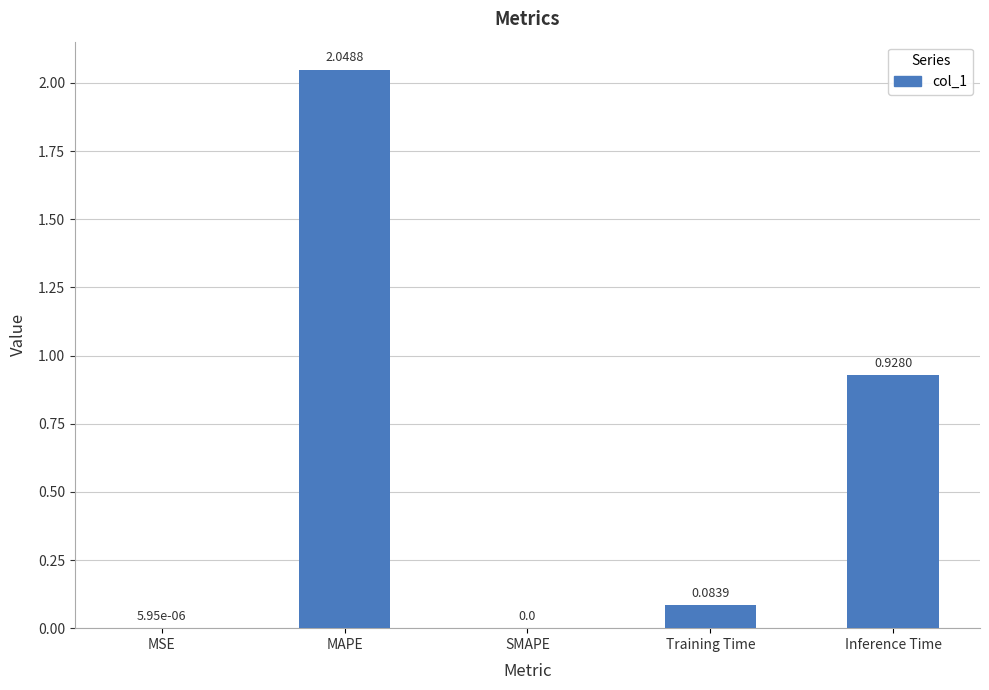

At which category does the chart reach its peak across all series?

MAPE